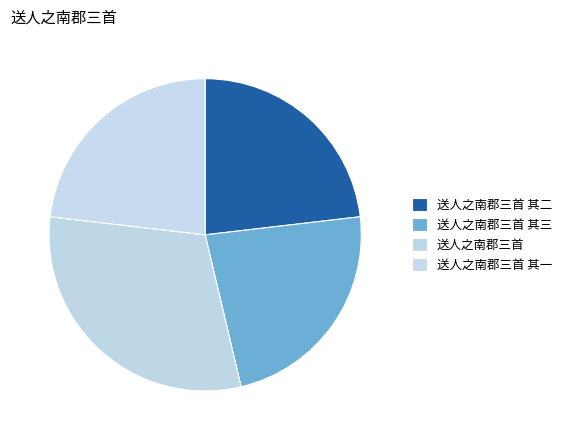

To the nearest percent, what is the difference between the largest and smallest slice percentages?

7%